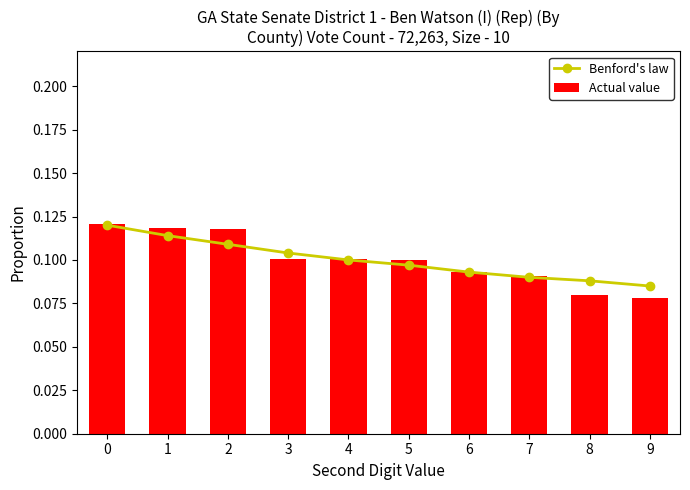

What is the greatest value displayed?

0.1